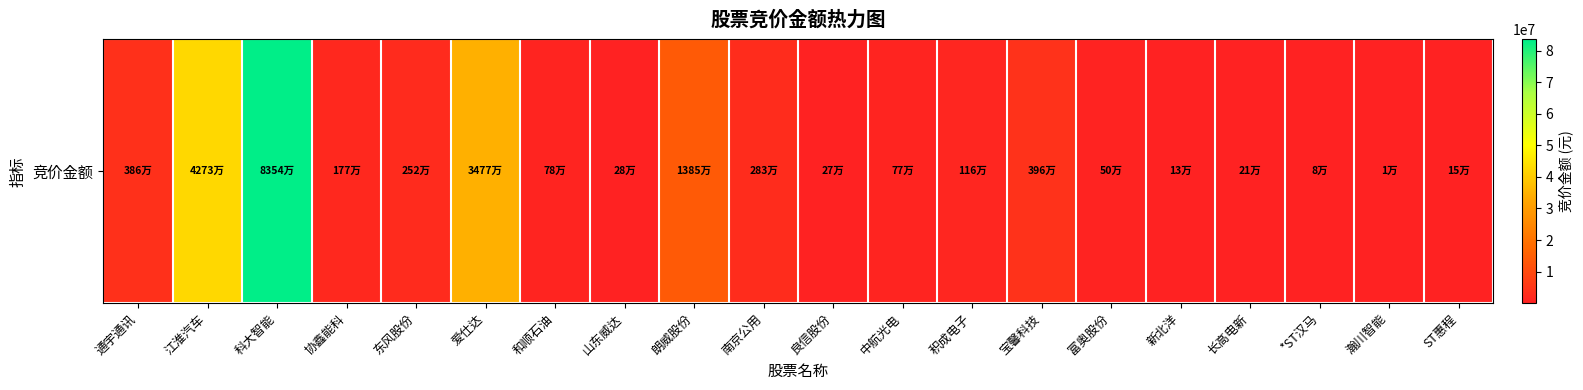

The chart shows a value of 115052 at 山东威达. True or false?

False